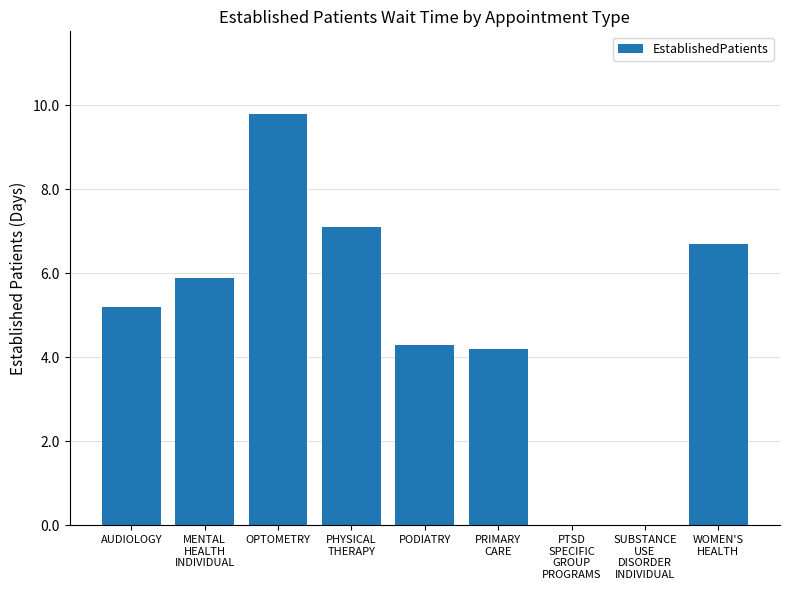

The chart shows a value of 6.8 at AUDIOLOGY. True or false?

False